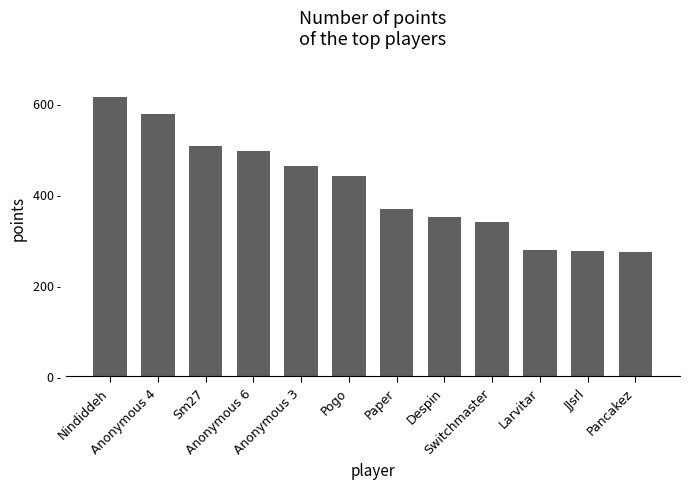

What is the label of the 8th bar from the left?

Despin